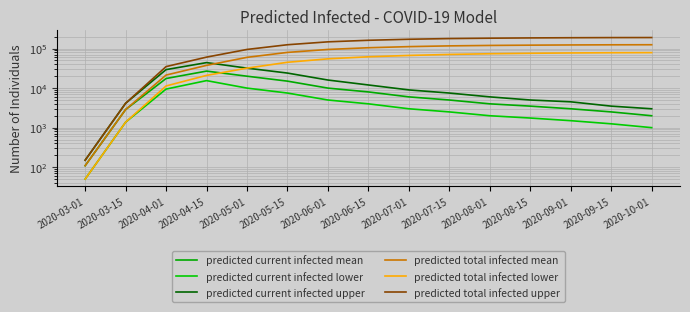

True or false: predicted total infected upper has a value of 125566 at 2020-09-15.

False